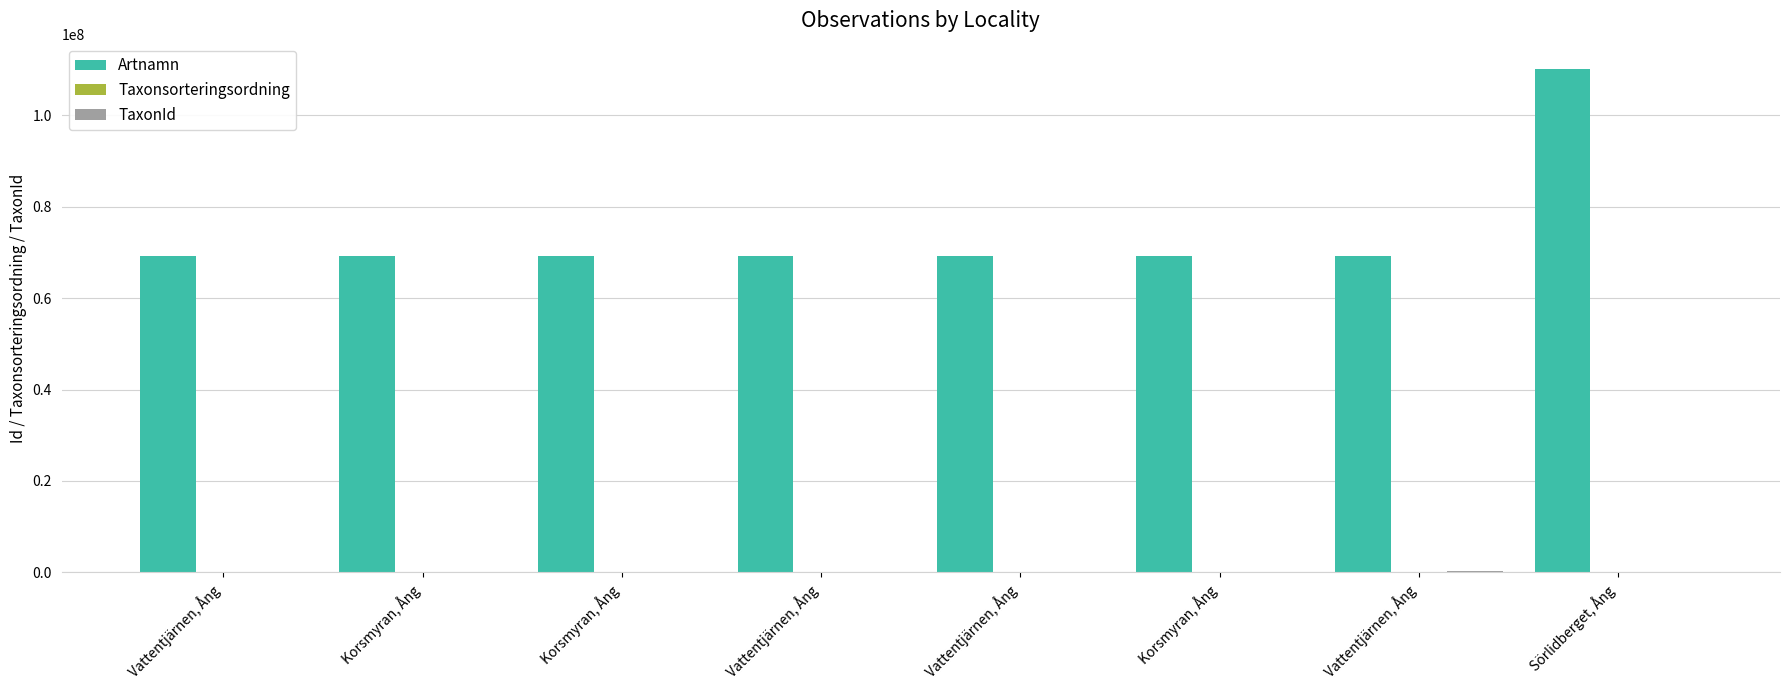

Reading left to right, what are all the values shown in this chart?

Artnamn: Vattentjärnen, Ång=69206944	Korsmyran, Ång=69206725	Korsmyran, Ång=69207035	Vattentjärnen, Ång=69207233	Vattentjärnen, Ång=69207325	Korsmyran, Ång=69207324	Vattentjärnen, Ång=69207270	Sörlidberget, Ång=110208040
Taxonsorteringsordning: Vattentjärnen, Ång=89392	Korsmyran, Ång=77541	Korsmyran, Ång=78503	Vattentjärnen, Ång=78569	Vattentjärnen, Ång=89410	Korsmyran, Ång=89410	Vattentjärnen, Ång=78527	Sörlidberget, Ång=78569
TaxonId: Vattentjärnen, Ång=1202	Korsmyran, Ång=185	Korsmyran, Ång=6456	Vattentjärnen, Ång=6458	Vattentjärnen, Ång=5432	Korsmyran, Ång=5432	Vattentjärnen, Ång=229497	Sörlidberget, Ång=6458